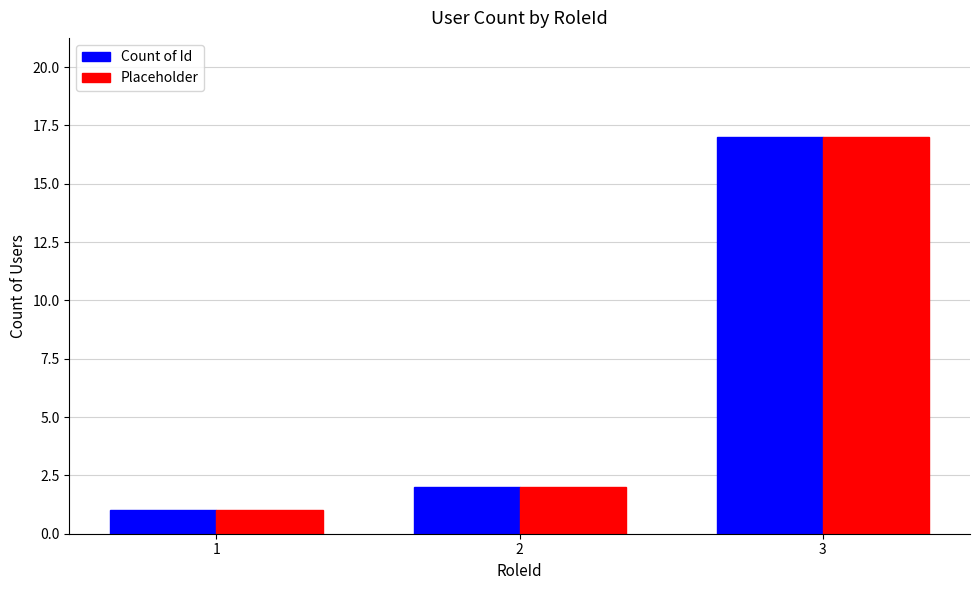

What is the sum of the Count of Id values at 1 and 3?

18